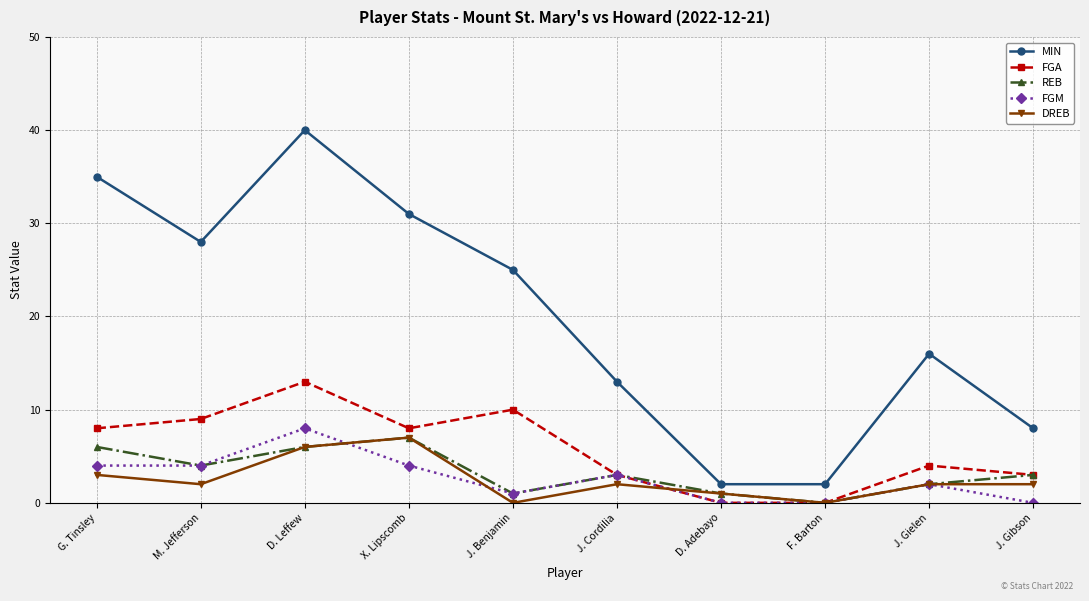

What is the label of the 6th point from the right?

J. Benjamin